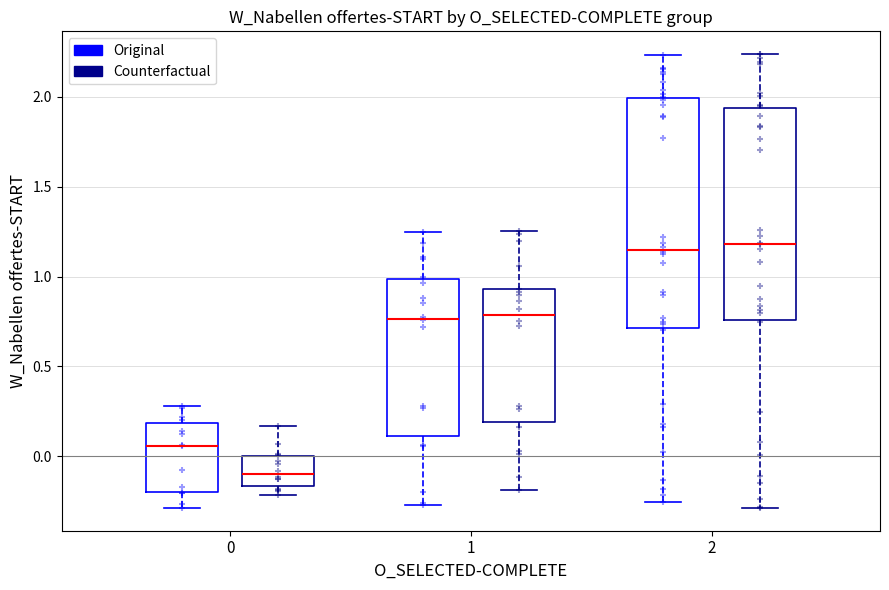

Reading left to right, transcribe this box plot: for each box, give where its median line is, the range the box spans, and where its two whiskers end, as read against the y-axis. The values are not printed on the chart, so give them approximately, as read against the axis.

0 (Original): median 0.05, box -0.20 to 0.20, whiskers -0.30 to 0.30
0 (Counterfactual): median -0.10, box -0.15 to 0.00, whiskers -0.20 to 0.15
1 (Original): median 0.75, box 0.10 to 1.00, whiskers -0.25 to 1.25
1 (Counterfactual): median 0.80, box 0.20 to 0.95, whiskers -0.20 to 1.25
2 (Original): median 1.15, box 0.70 to 2.00, whiskers -0.25 to 2.25
2 (Counterfactual): median 1.20, box 0.75 to 1.95, whiskers -0.30 to 2.25